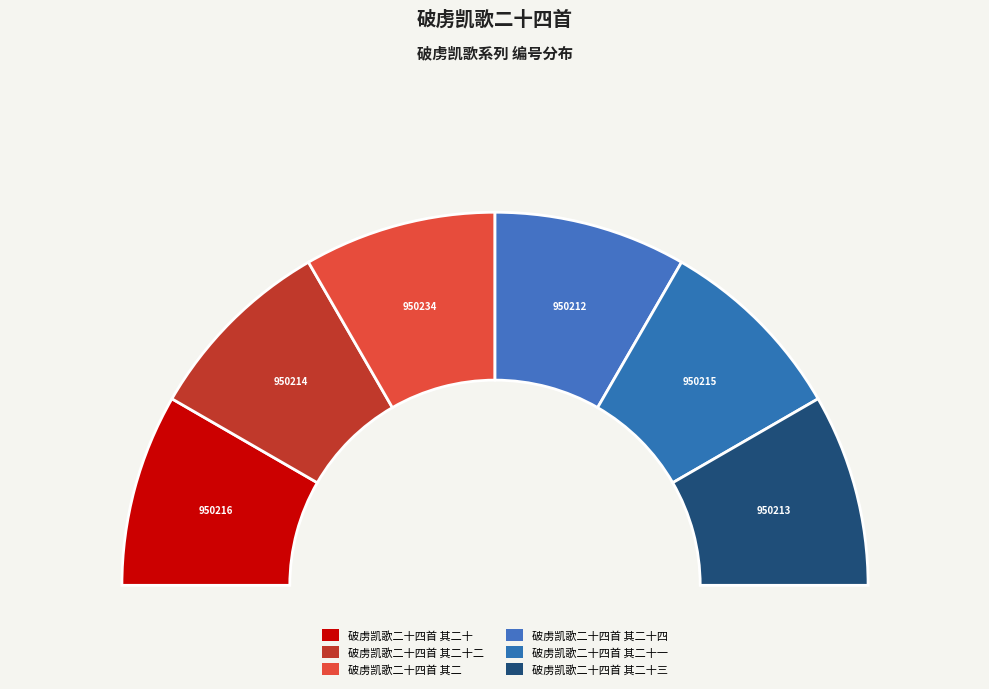

Is the sum of 破虏凯歌二十四首 其二十四 and 破虏凯歌二十四首 其二 greater than half?

No